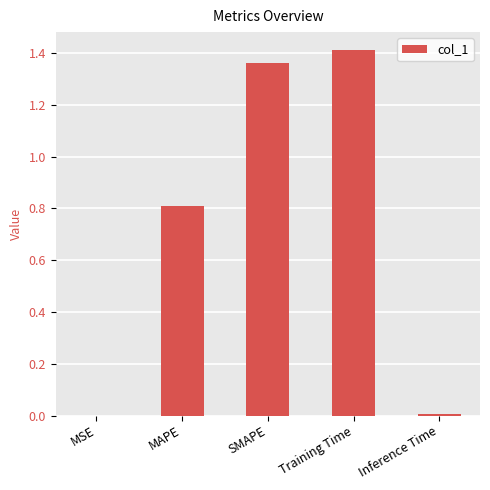

What value does the data have at MAPE?

0.8